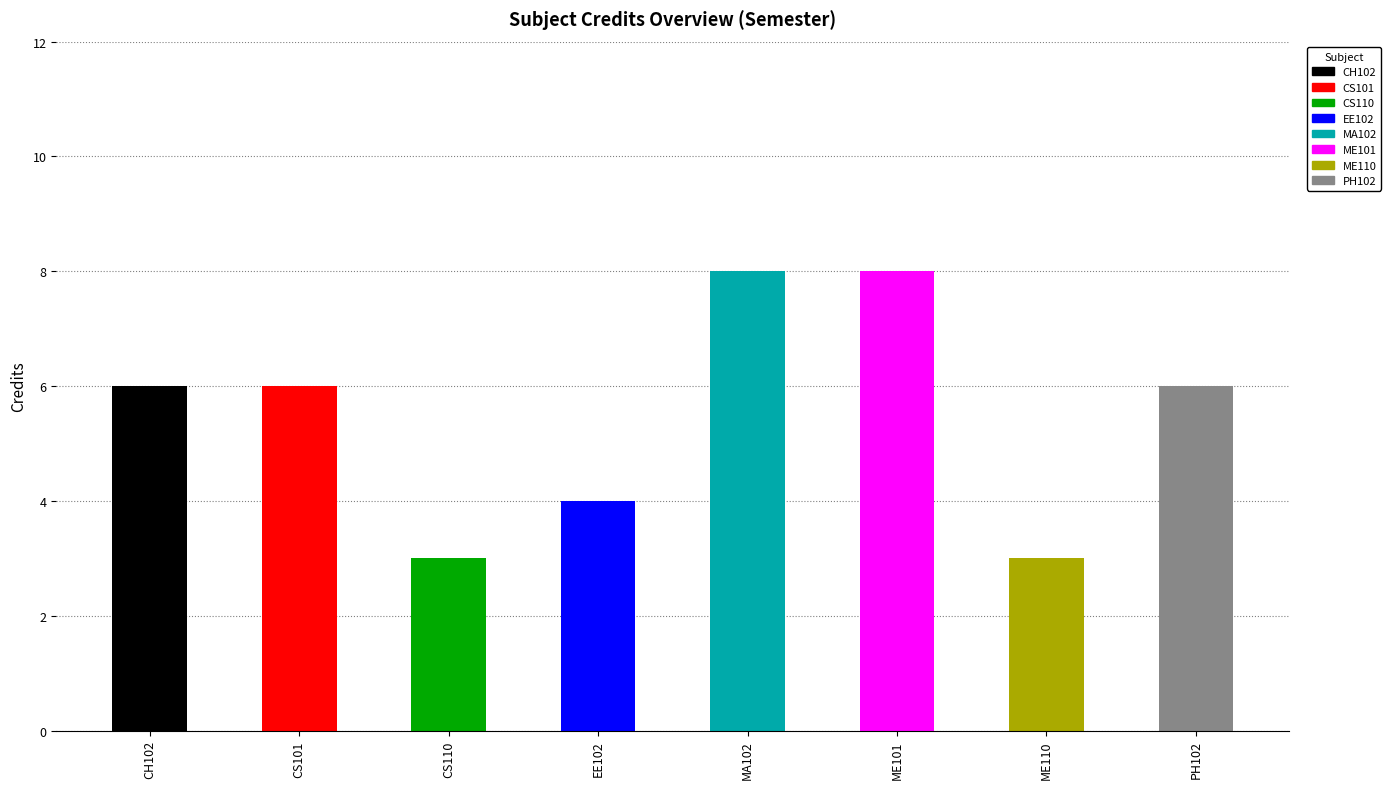

What is the value of the 5th bar from the left?

8